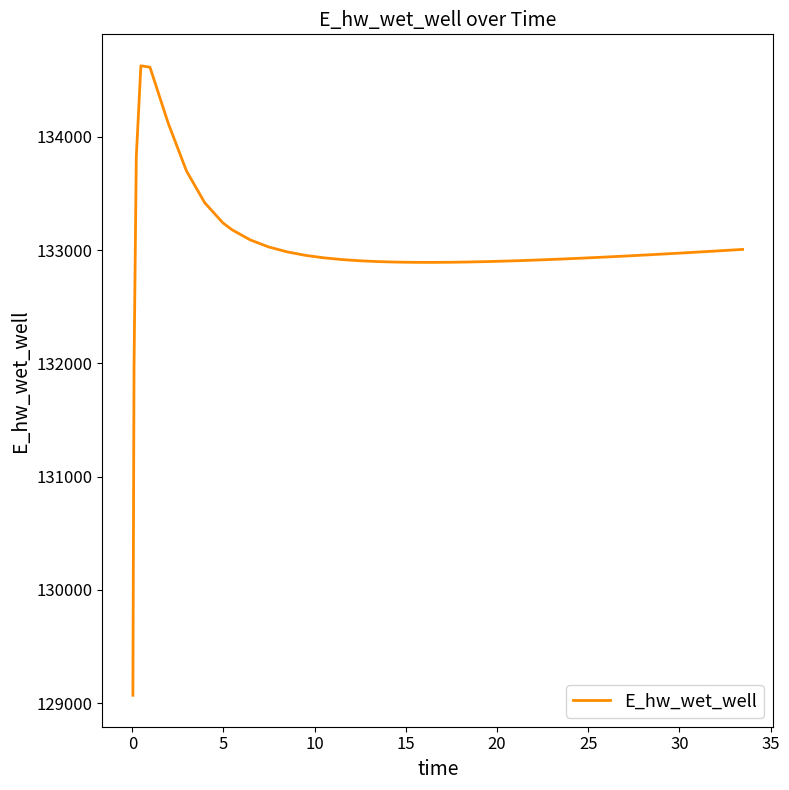

What is the maximum value shown in the chart?

134628.0